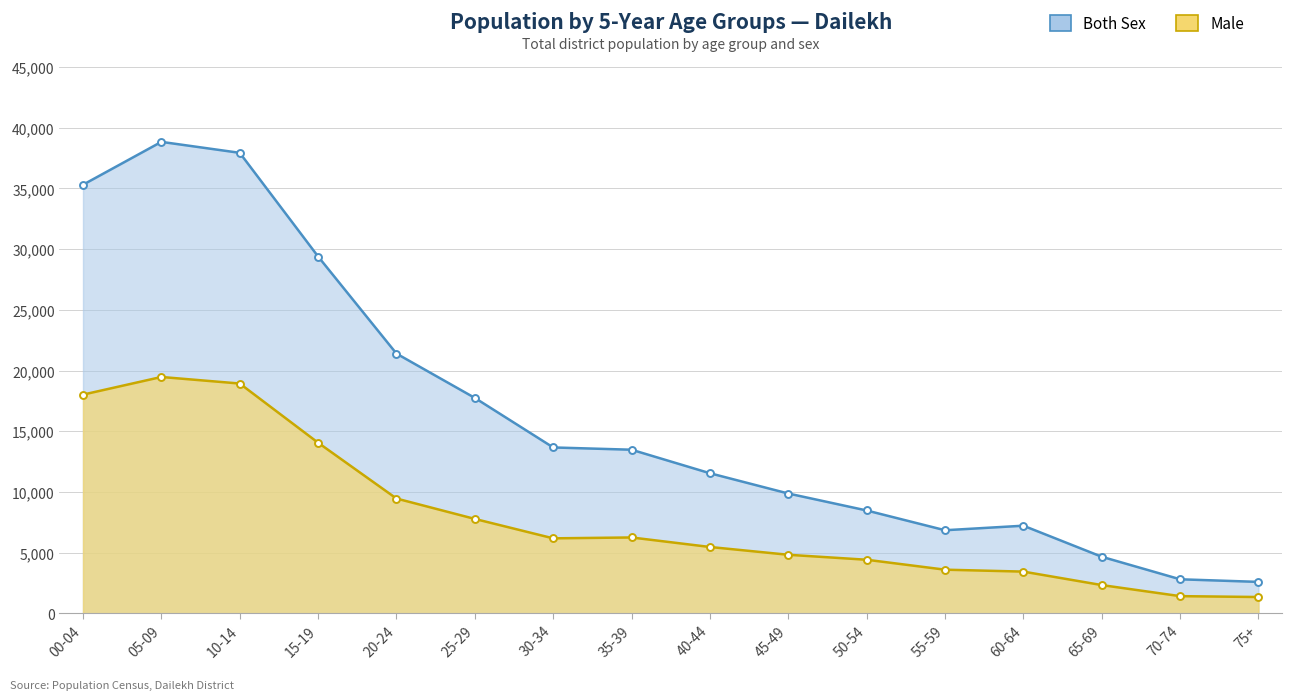

Which category has the highest value in the Male series?

05-09